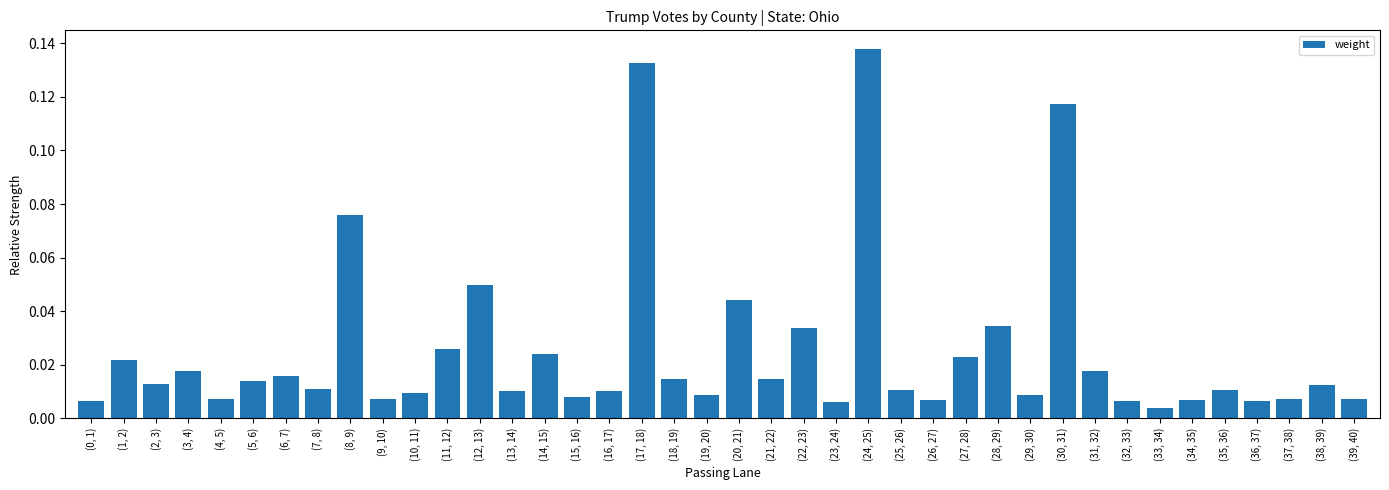

What is the sum of all values?

1.0